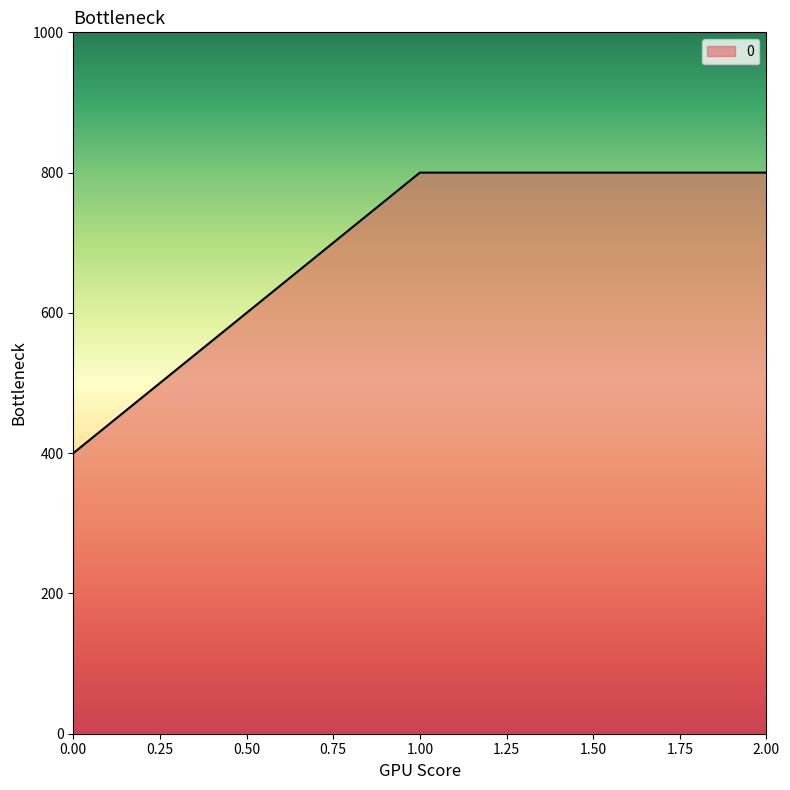

The chart shows a value of 400 at 0.00. True or false?

True